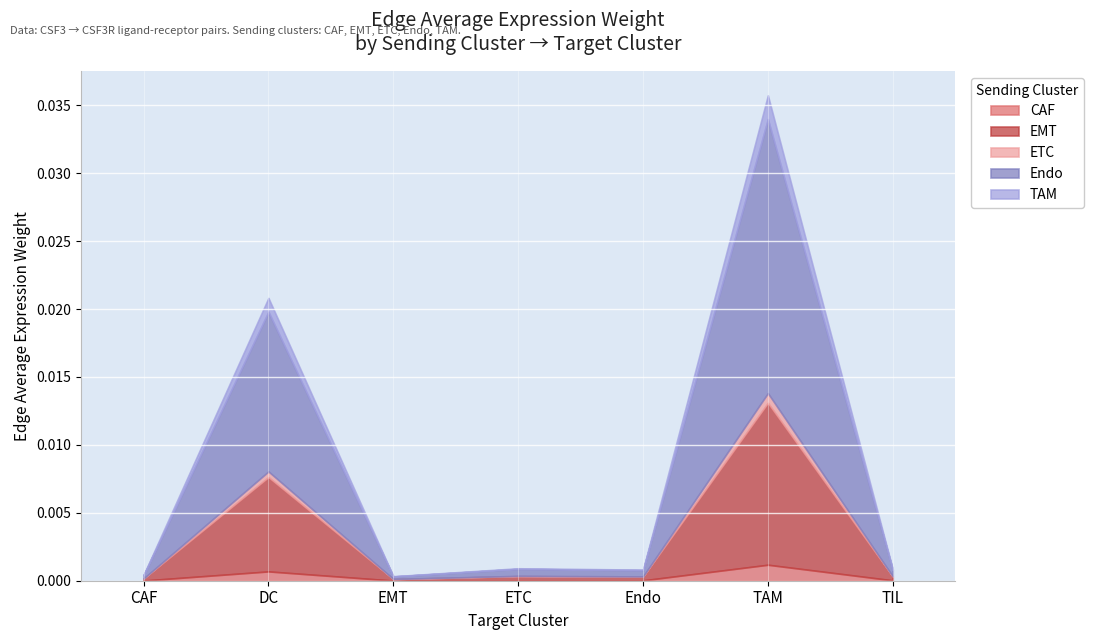

At which category is the sum across all series the highest?

TAM